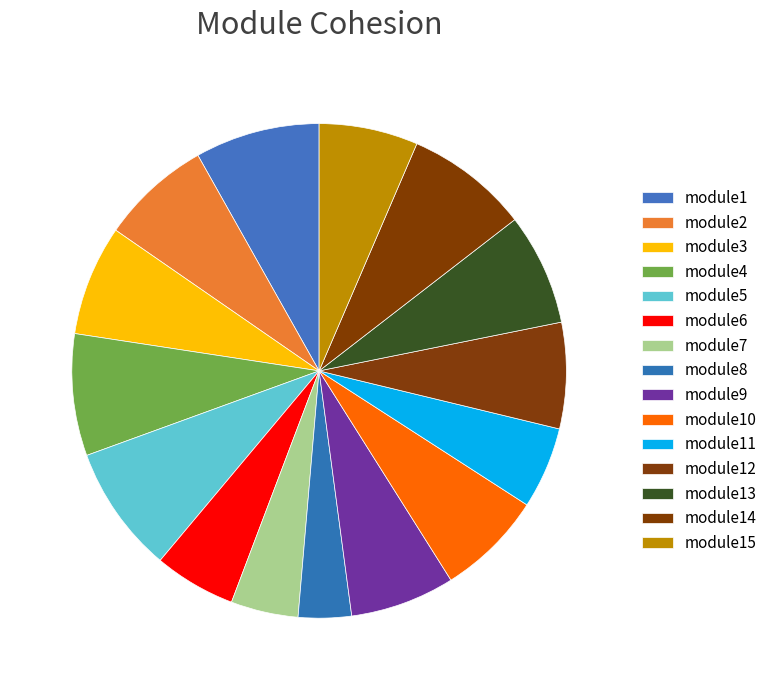

True or false: module14 accounts for 8% of the total.

True